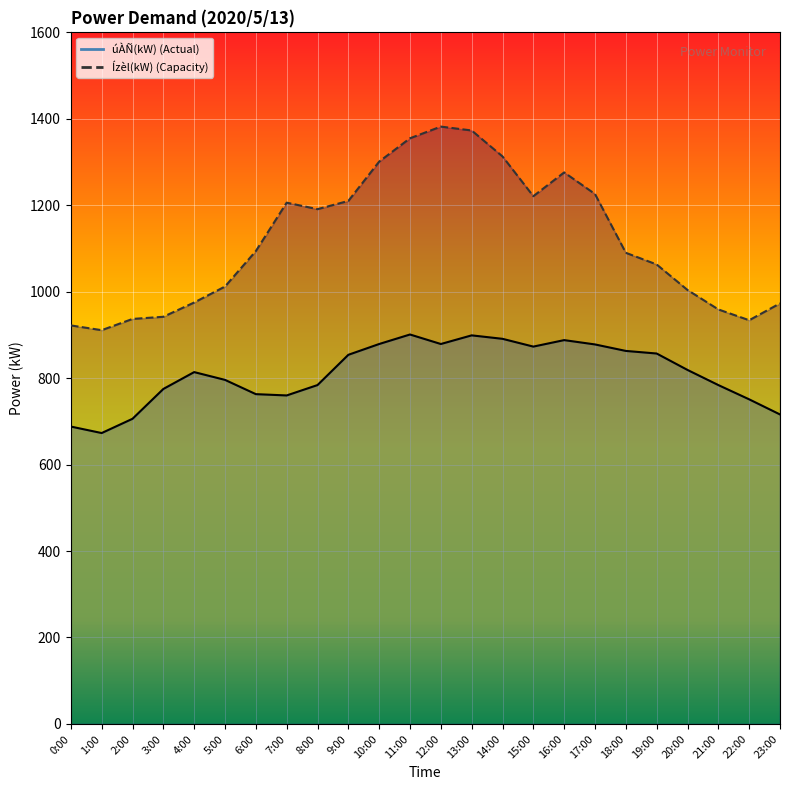

The Ízèl(kW) series shows 937 at 2:00. True or false?

True